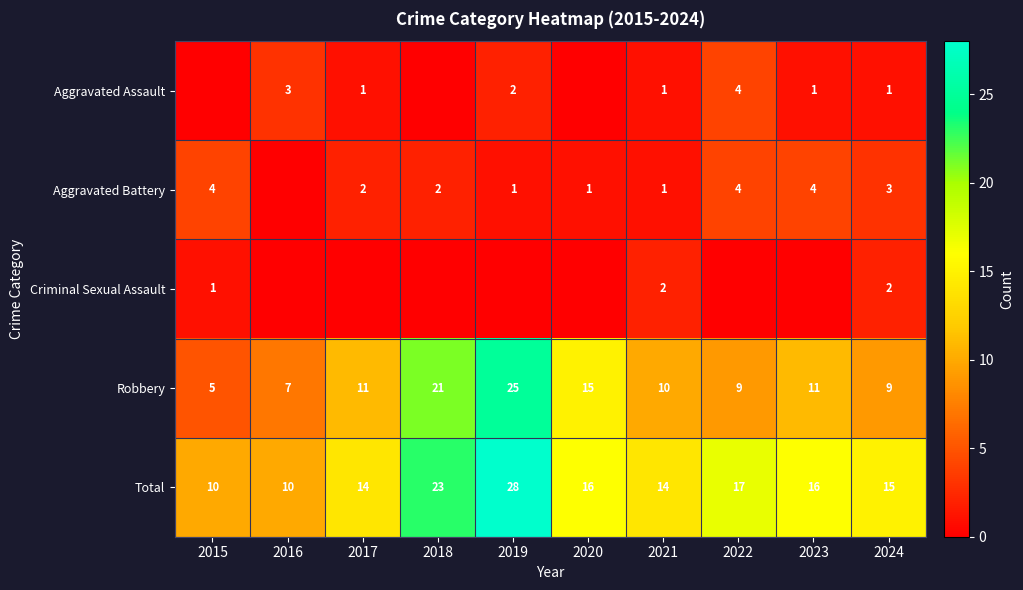

What is the spread (max minus min) of values at 2018?

23